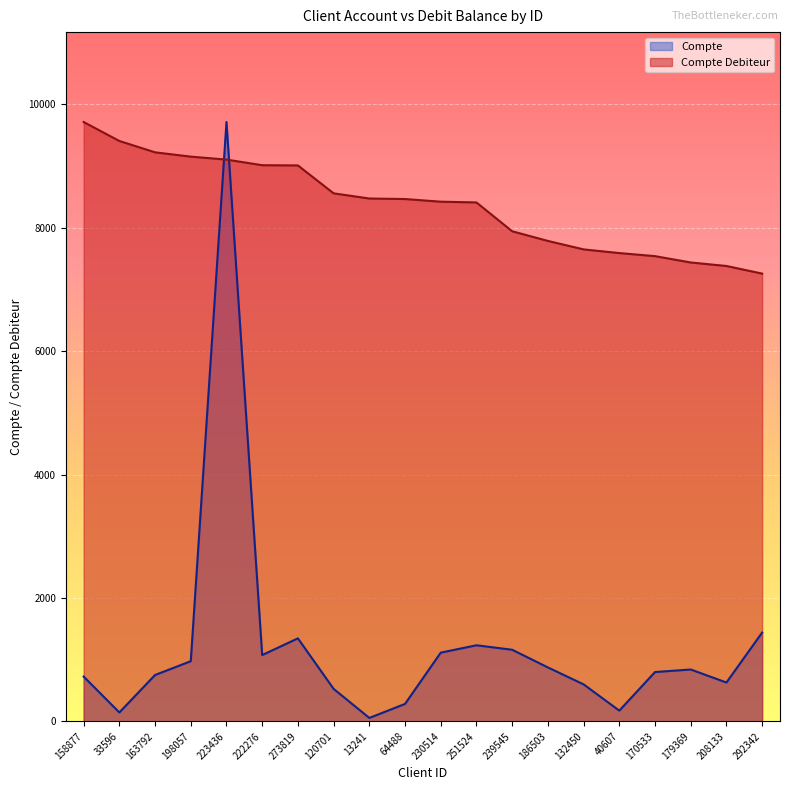

Reading left to right, what are all the values shown in this chart?

Compte: 158877=727.1	33596=145.1	163792=752.2	198057=976.0	223436=9715.5	222276=1075.2	273819=1346.0	120701=527.4	13241=56.4	64488=283.5	230514=1114.7	251524=1233.9	239545=1161.4	186503=875.0	132450=600.4	40607=174.8	170533=800.2	179369=841.3	208133=630.2	292342=1440.4
Compte Debiteur: 158877=9715.5	33596=9408.3	163792=9224.2	198057=9154.5	223436=9106.6	222276=9015.4	273819=9012.0	120701=8559.6	13241=8475.6	64488=8467.2	230514=8424.1	251524=8412.0	239545=7944.8	186503=7788.2	132450=7650.9	40607=7591.3	170533=7541.6	179369=7438.8	208133=7381.9	292342=7258.6